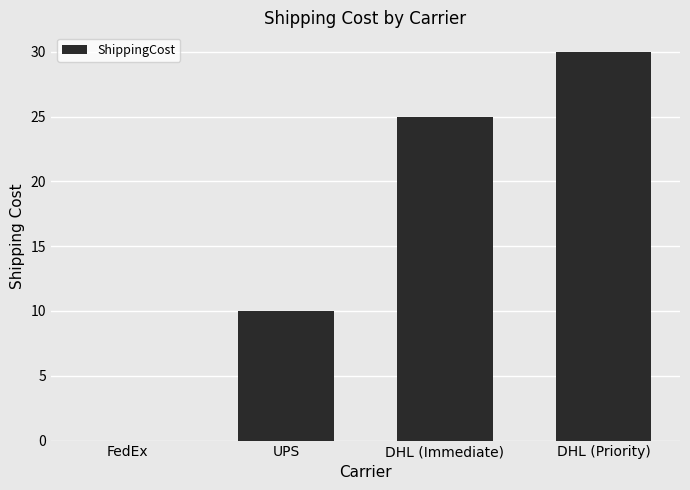

What is the change in value from FedEx to UPS?

+10